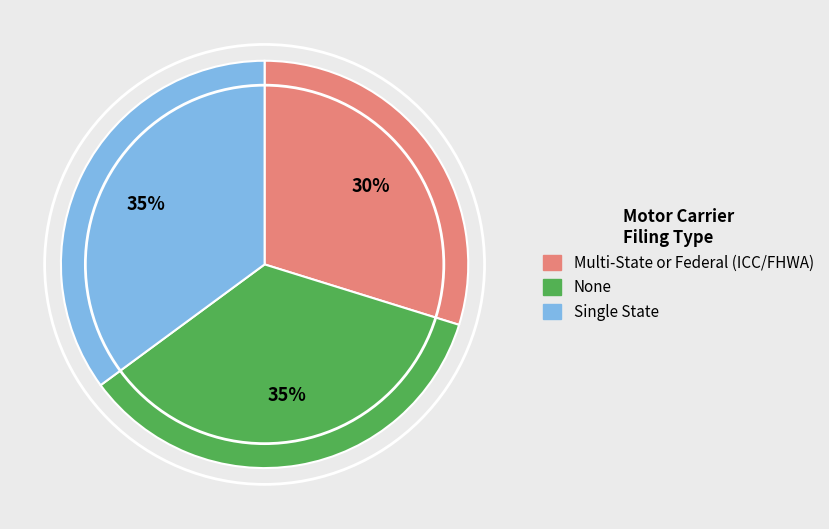

Combined, do Single State and Multi-State or Federal (ICC/FHWA) account for over 50%?

Yes